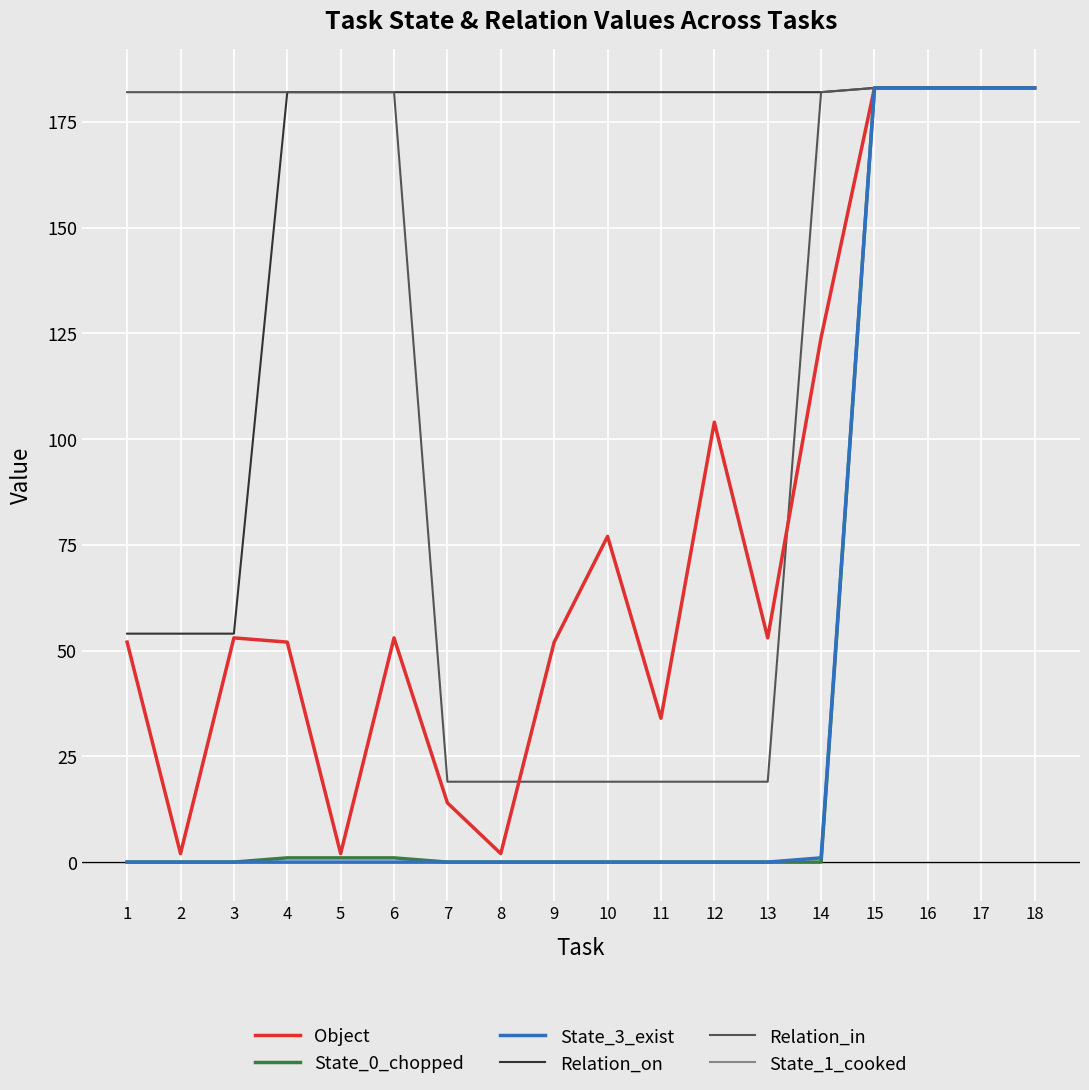

Which series changed the most between 8 and 12?

Object